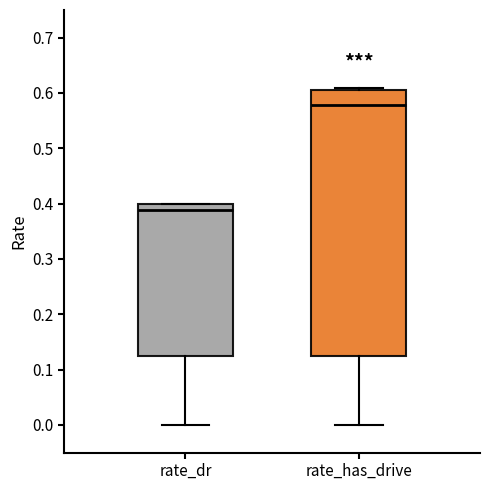

Reading left to right, read every box against the y-axis: the position of its median line, the range the box covers, and the ends of its whiskers. The values are not printed on the chart, so give them approximately, as read against the axis.

rate_dr: median 0.39, box 0.12 to 0.40, whiskers 0.00 to 0.40
rate_has_drive: median 0.58, box 0.12 to 0.61, whiskers 0.00 to 0.61